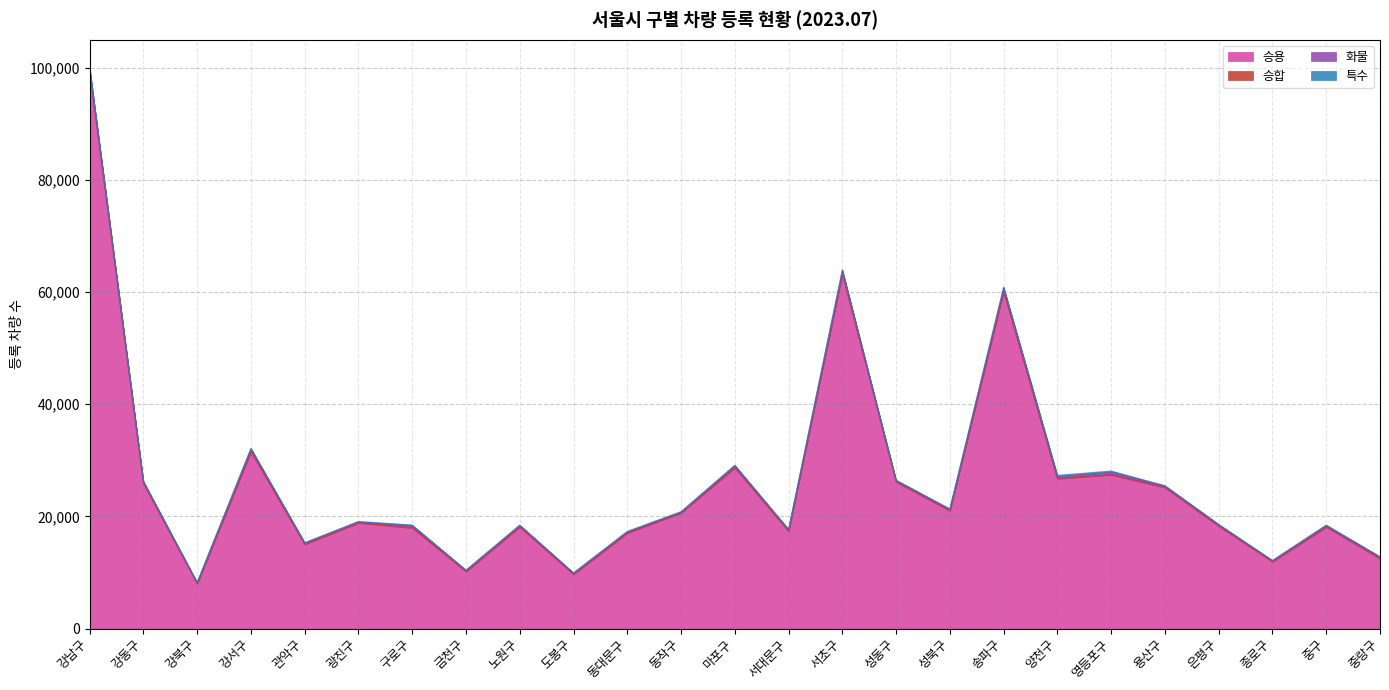

Between 구로구 and 관악구, which is larger?

구로구